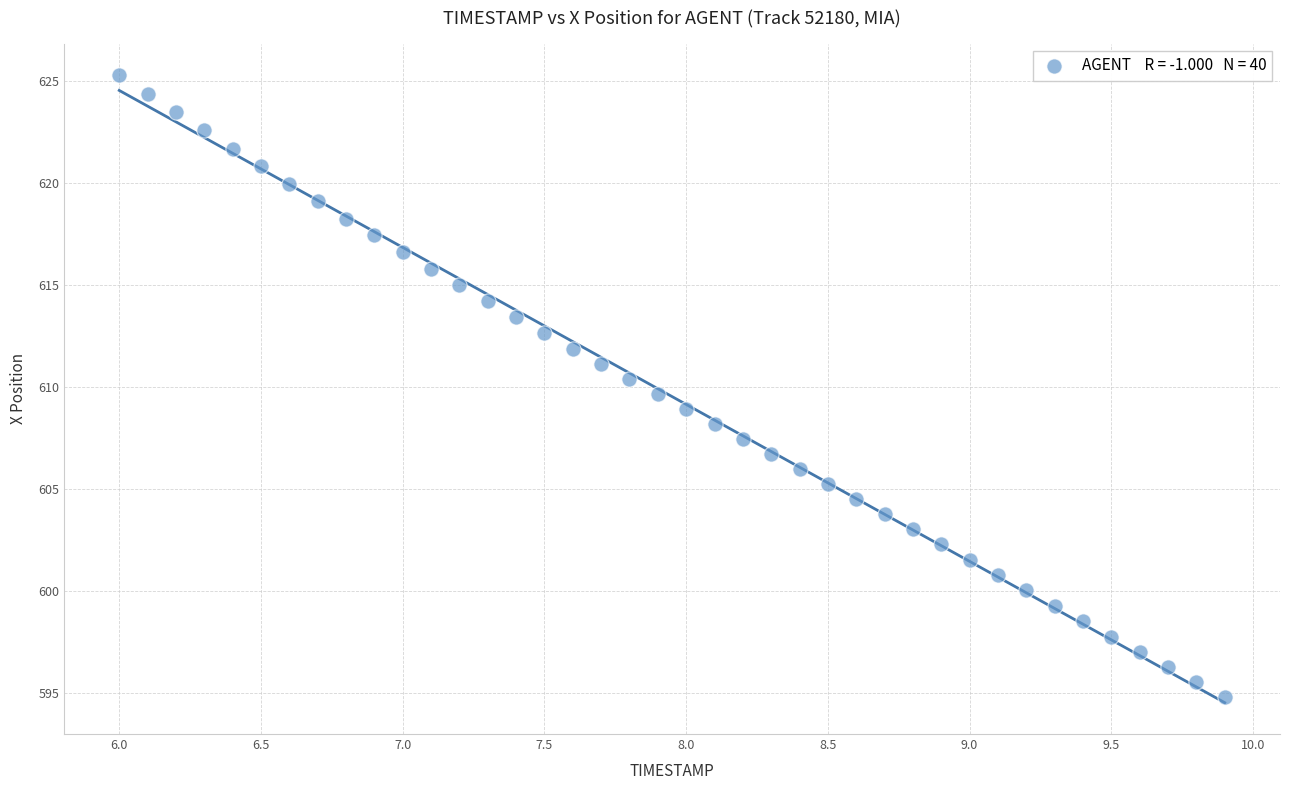

What is the range of Y values (max minus min)?

30.5